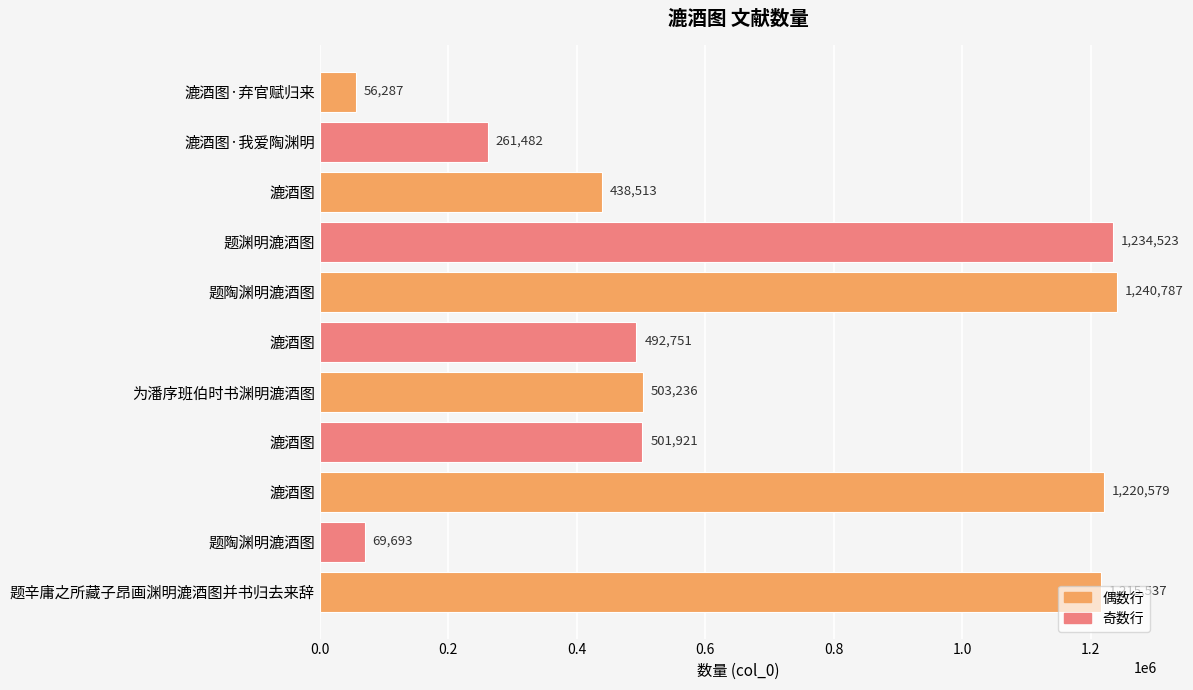

How many data points are less than 501921?

5